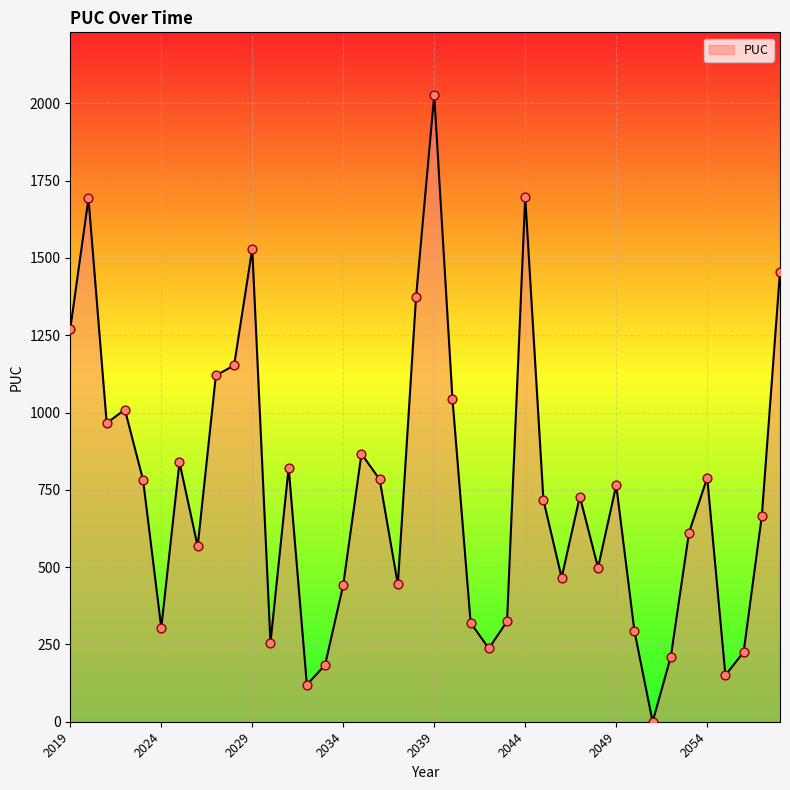

What is the greatest value displayed?

2026.9